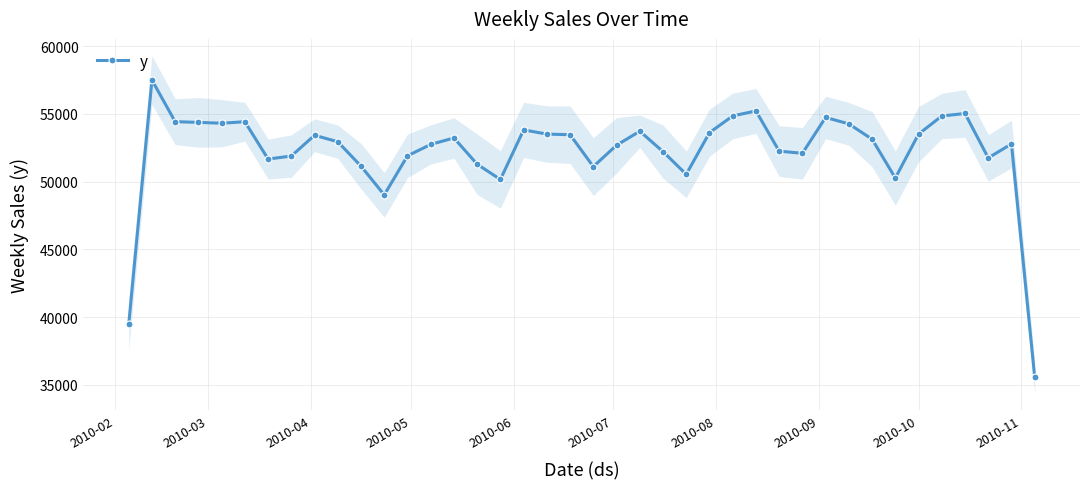

What is the value of the y point at the 35th from the left?

53508.4